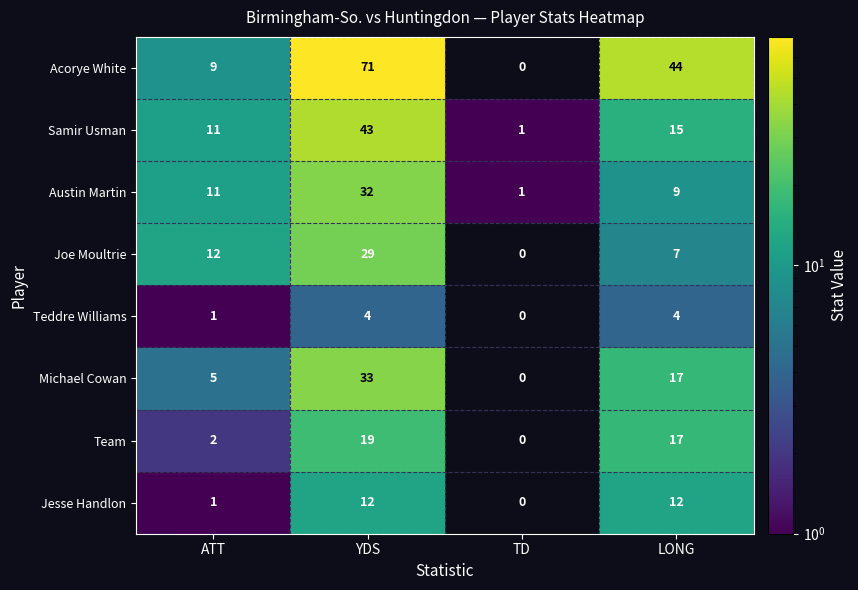

What is the difference between the maximum and minimum values in the Joe Moultrie series?

29